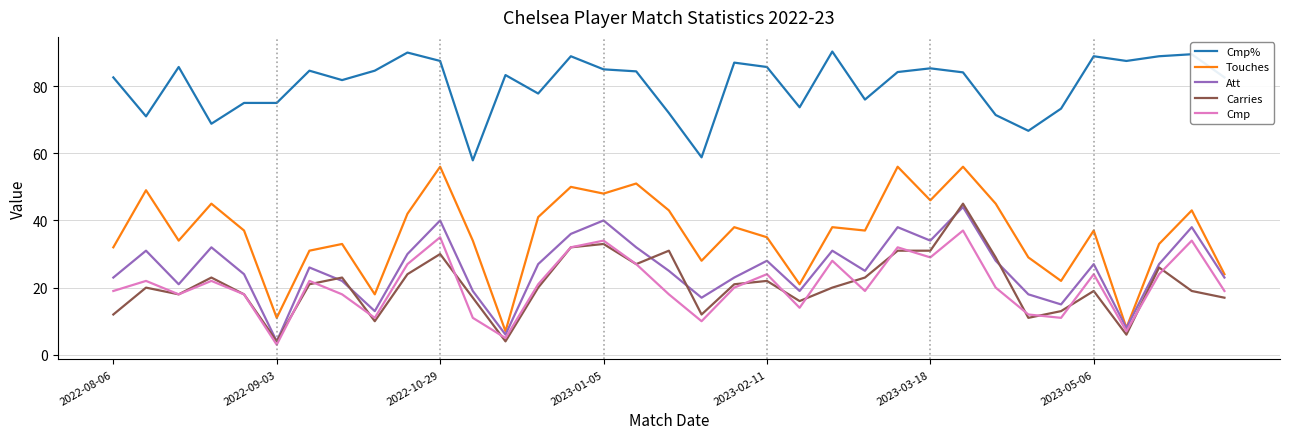

What is the lowest value of the Cmp series?

3.0